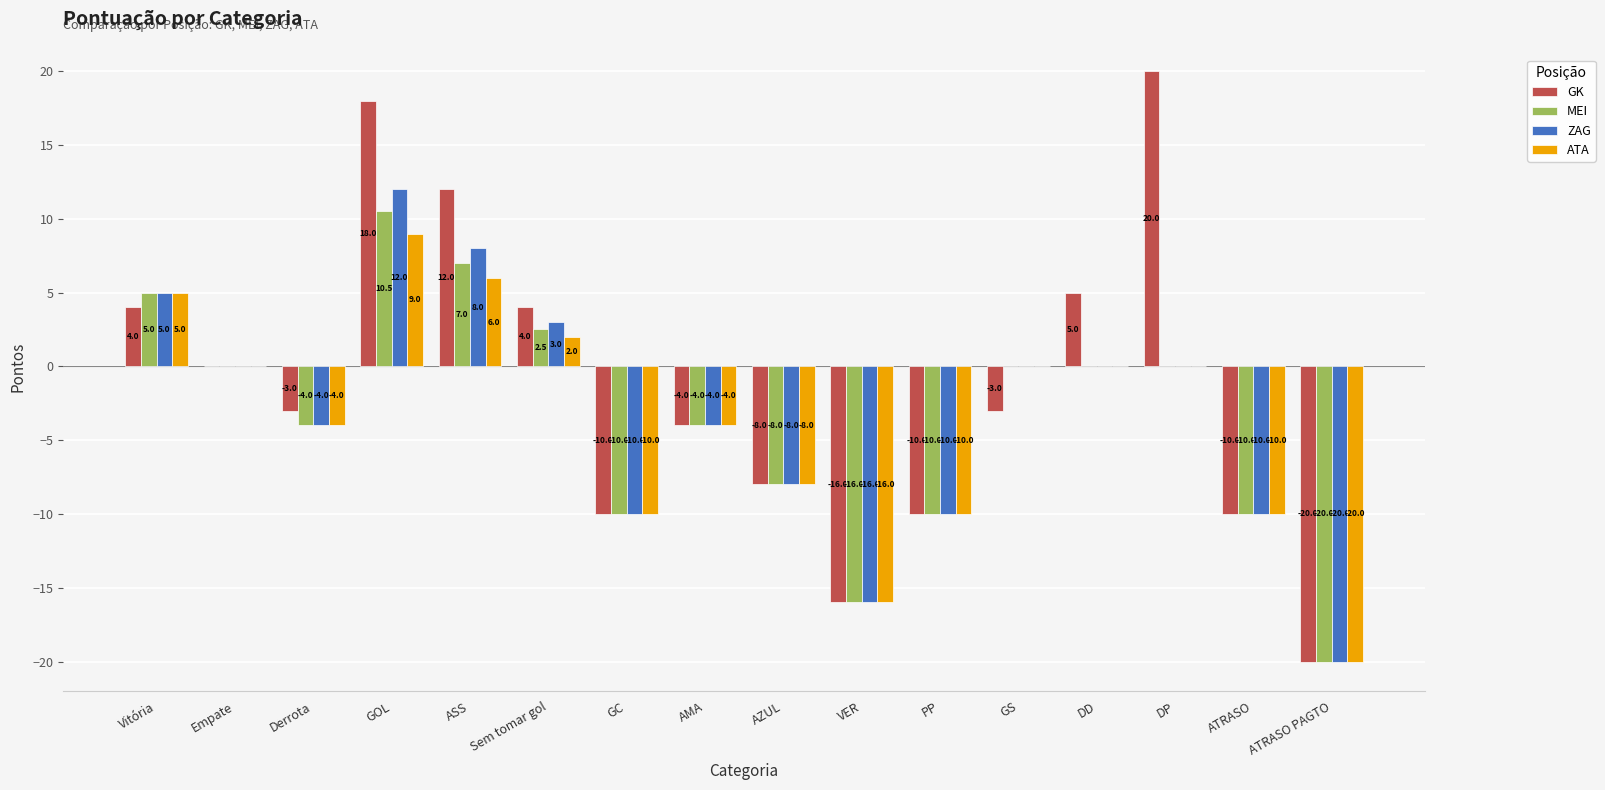

At which label does GK first exceed -3?

Vitória